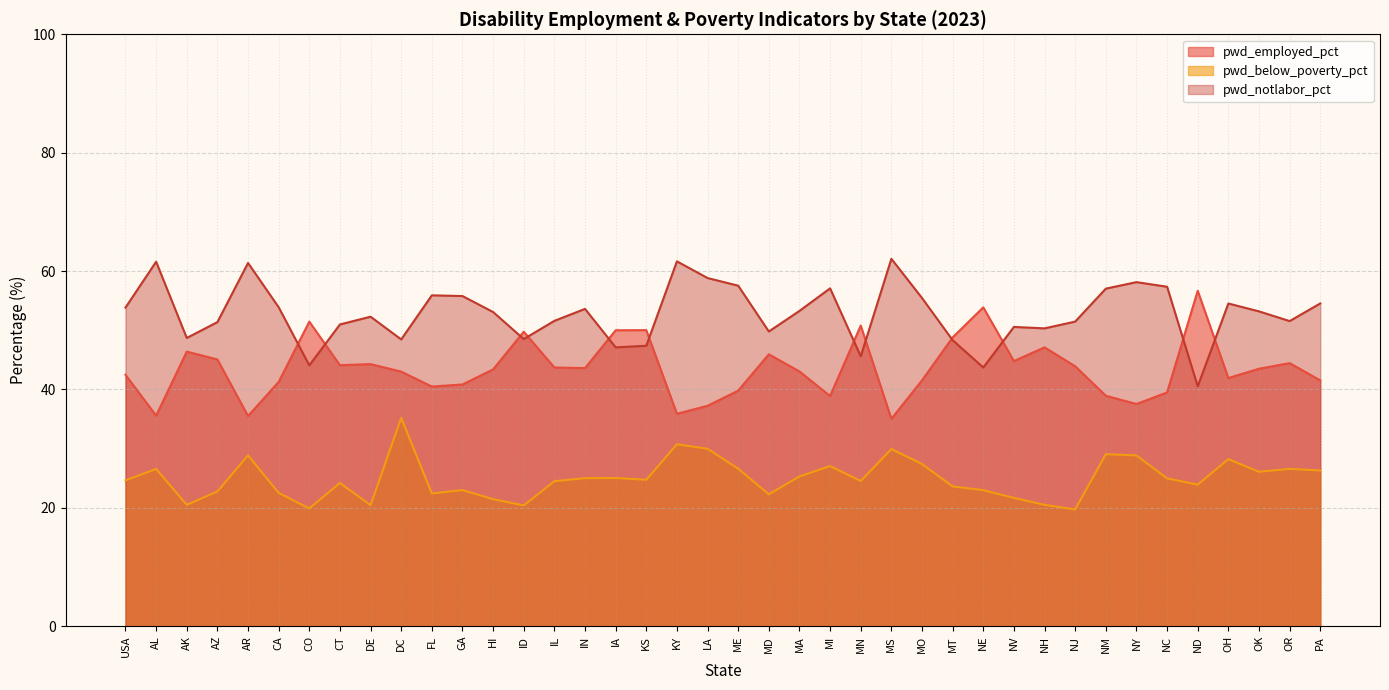

The pwd_notlabor_pct series shows 61.6 at AL. True or false?

True